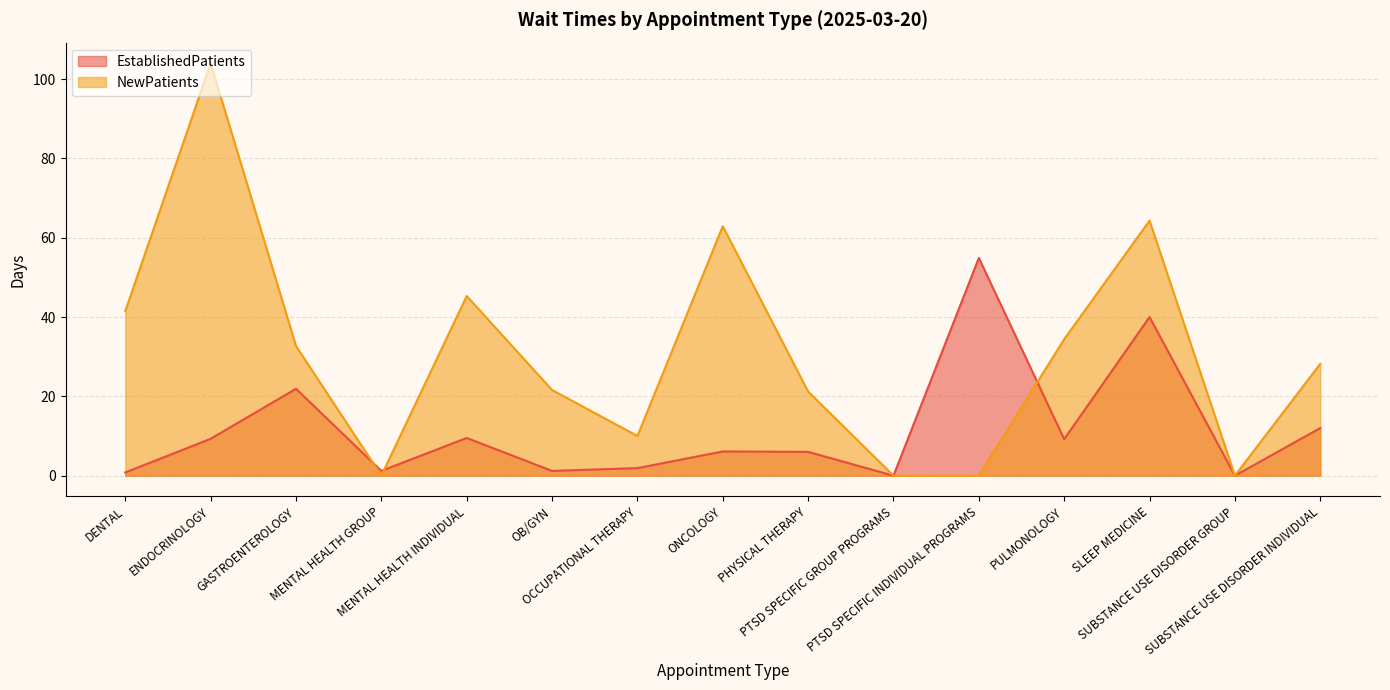

Reading left to right, what are all the values shown in this chart?

EstablishedPatients: DENTAL=0.8	ENDOCRINOLOGY=9.3	GASTROENTEROLOGY=21.9	MENTAL HEALTH GROUP=1.2	MENTAL HEALTH INDIVIDUAL=9.5	OB/GYN=1.2	OCCUPATIONAL THERAPY=1.9	ONCOLOGY=6.1	PHYSICAL THERAPY=6.0	PTSD SPECIFIC GROUP PROGRAMS=0.0	PTSD SPECIFIC INDIVIDUAL PROGRAMS=54.9	PULMONOLOGY=9.2	SLEEP MEDICINE=40.0	SUBSTANCE USE DISORDER GROUP=0.0	SUBSTANCE USE DISORDER INDIVIDUAL=12.0
NewPatients: DENTAL=41.5	ENDOCRINOLOGY=104.0	GASTROENTEROLOGY=32.7	MENTAL HEALTH GROUP=0.0	MENTAL HEALTH INDIVIDUAL=45.3	OB/GYN=21.6	OCCUPATIONAL THERAPY=10.0	ONCOLOGY=62.9	PHYSICAL THERAPY=21.2	PTSD SPECIFIC GROUP PROGRAMS=0.0	PTSD SPECIFIC INDIVIDUAL PROGRAMS=0.0	PULMONOLOGY=34.4	SLEEP MEDICINE=64.3	SUBSTANCE USE DISORDER GROUP=0.0	SUBSTANCE USE DISORDER INDIVIDUAL=28.2